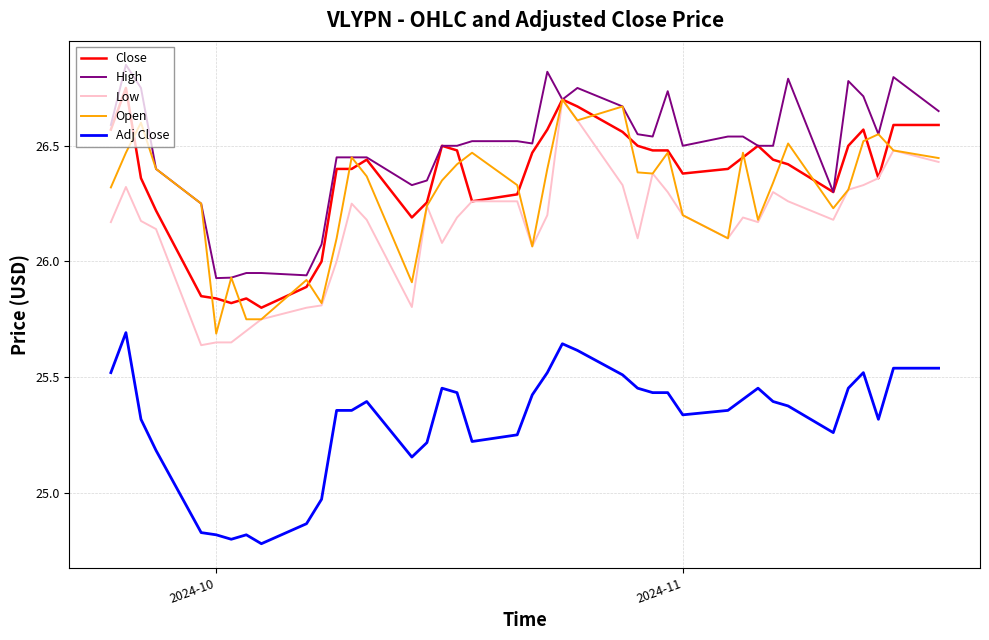

Which series has the largest total across all categories?

High